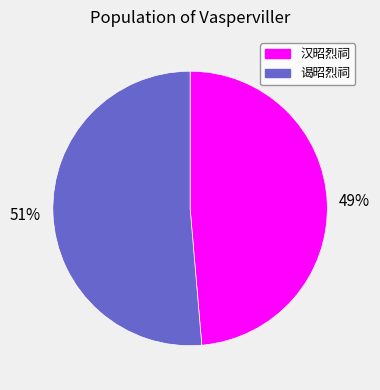

Which category accounts for the majority?

谒昭烈祠